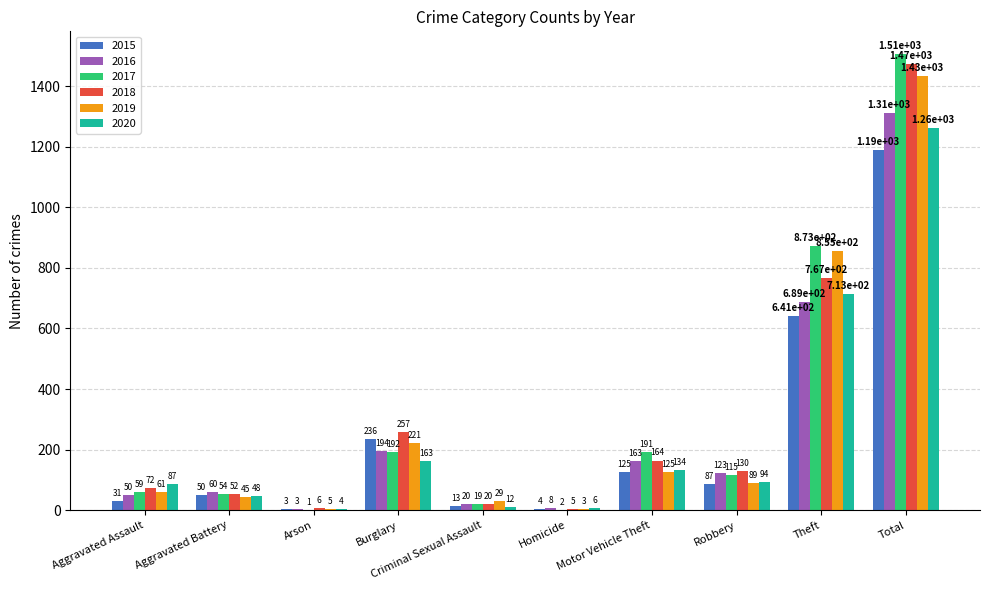

What is the greatest value displayed?

1506